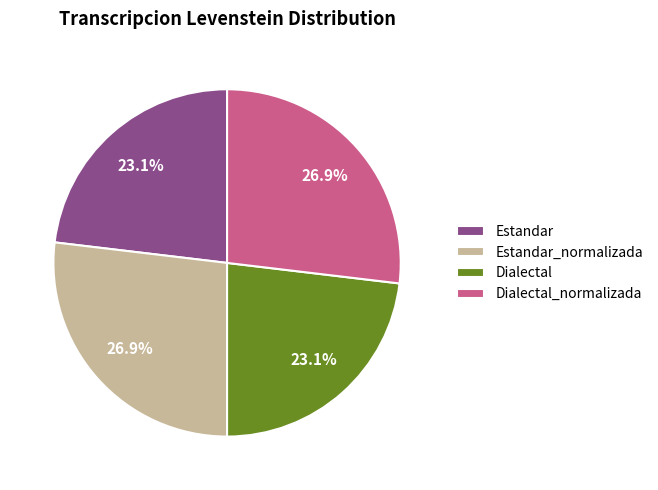

What is the largest slice in the pie chart?

Estandar_normalizada